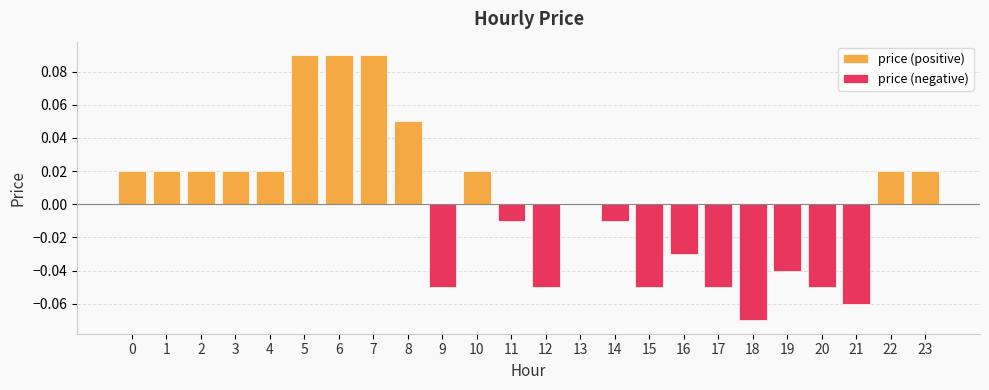

What is the difference between the second highest and second lowest values in the price (negative) series?

0.1